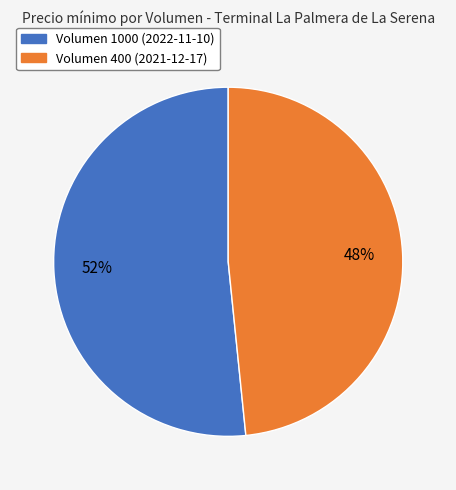

Is the sum of Volumen 1000 (2022-11-10) and Volumen 400 (2021-12-17) greater than half?

Yes